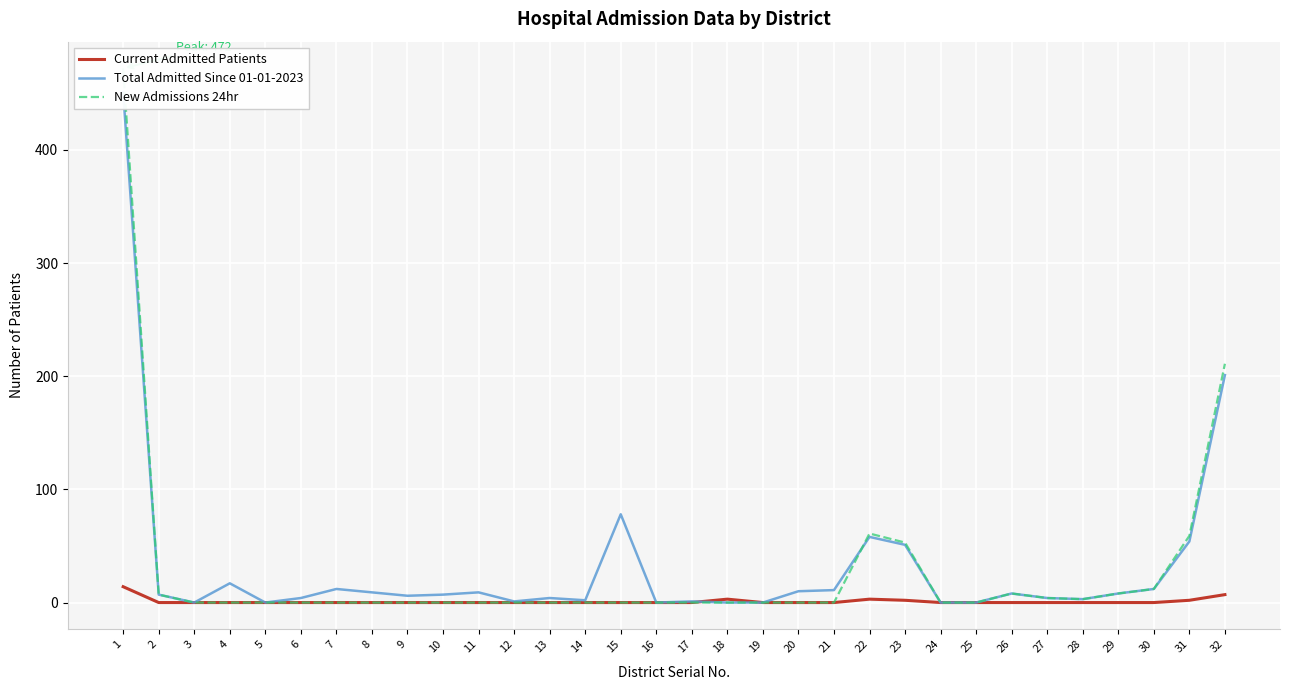

List the labels in order of New Admissions 24hr value, smallest first.

3, 4, 5, 6, 7, 8, 9, 10, 11, 12, 13, 14, 15, 16, 17, 18, 19, 20, 21, 24, 25, 28, 27, 2, 26, 29, 30, 23, 31, 22, 32, 1